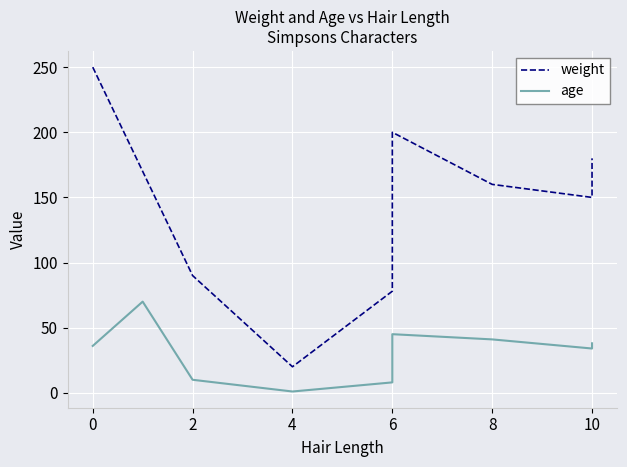

Which category has the lowest value across all series?

4